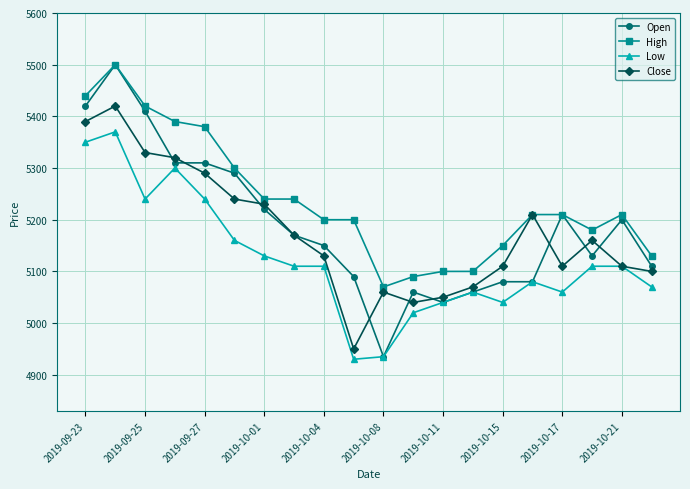

Which series has the largest total across all categories?

High